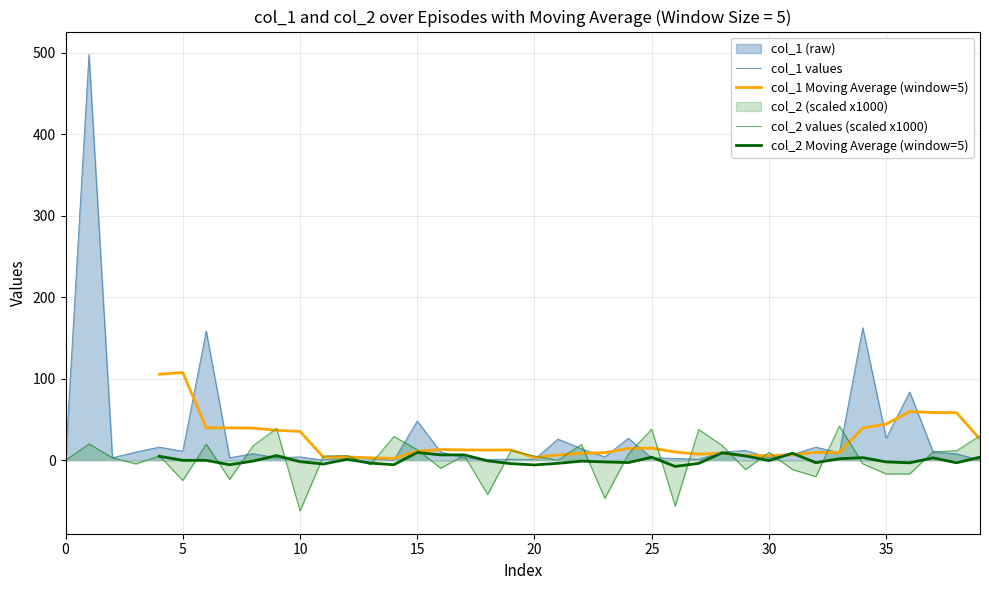

What is the difference between the maximum and minimum values in the col_2 values (scaled x1000) series?

104.3